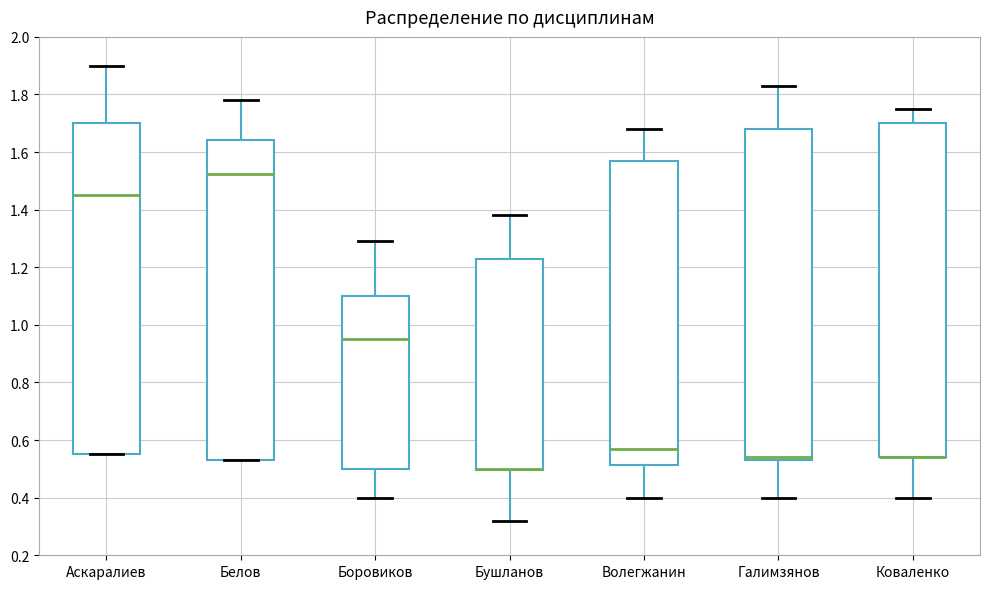

Where is the upper edge of the box for Галимзянов on the y-axis? The values are not printed on the chart, so give them approximately, as read against the axis.

1.68